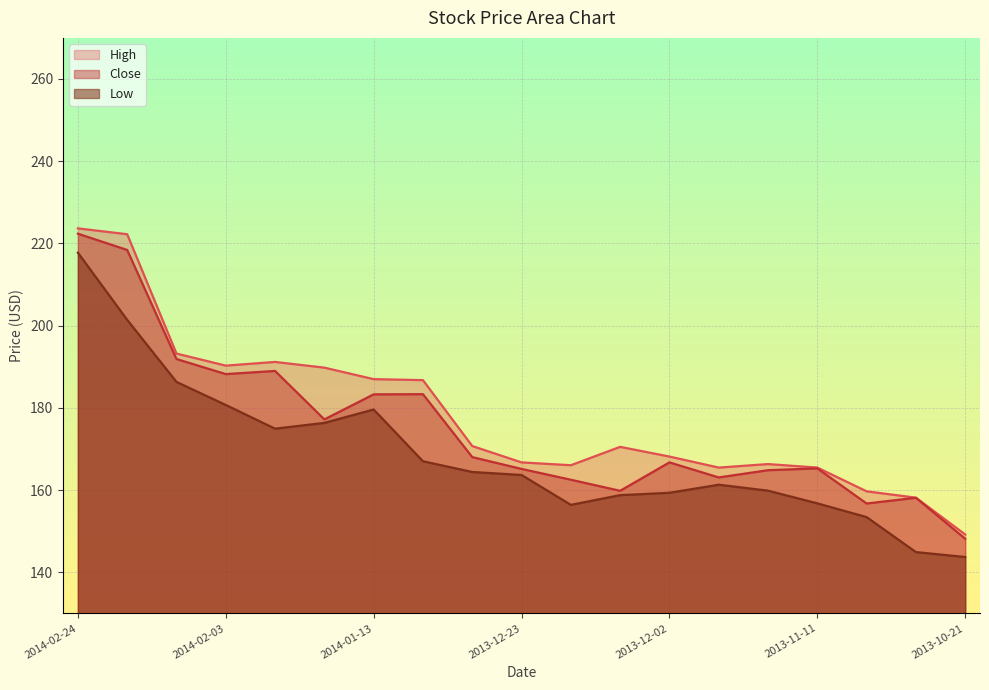

Between 2013-11-18 and 2014-01-21, which is larger?

2014-01-21